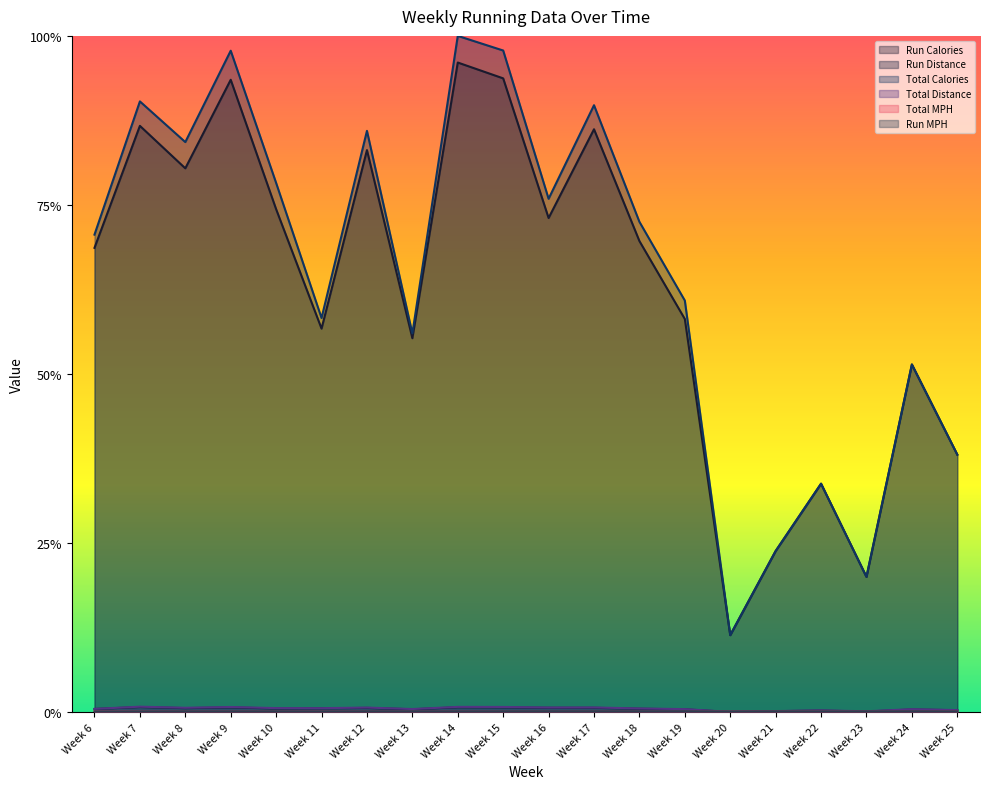

Which series has the largest range (max minus min)?

Total Calories